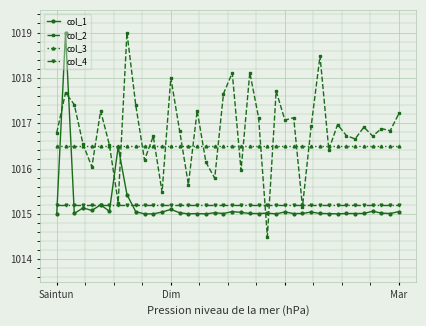

At how many categories does at least one series exceed 1014?

40